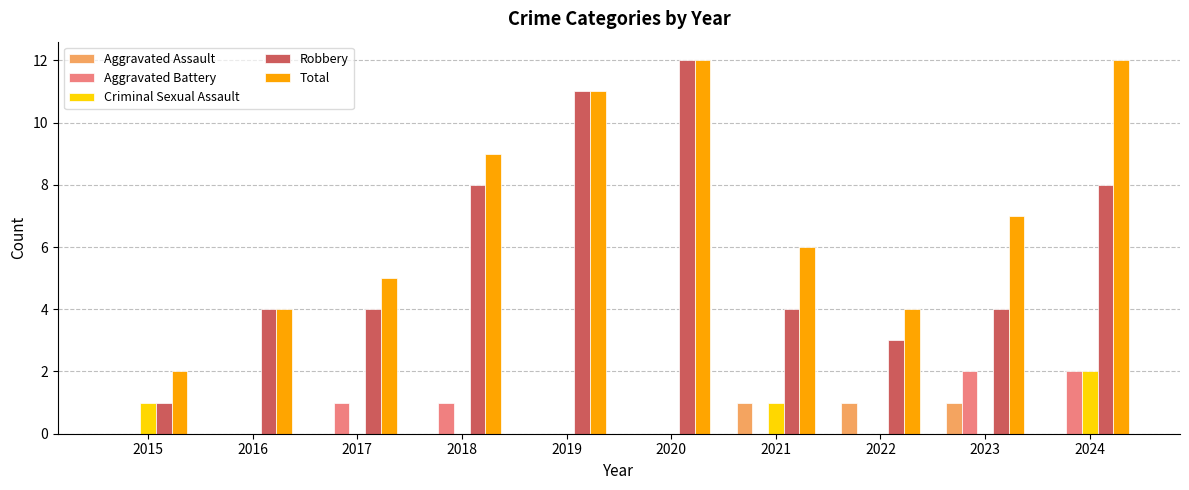

Which series changed the most between 2018 and 2019?

Robbery